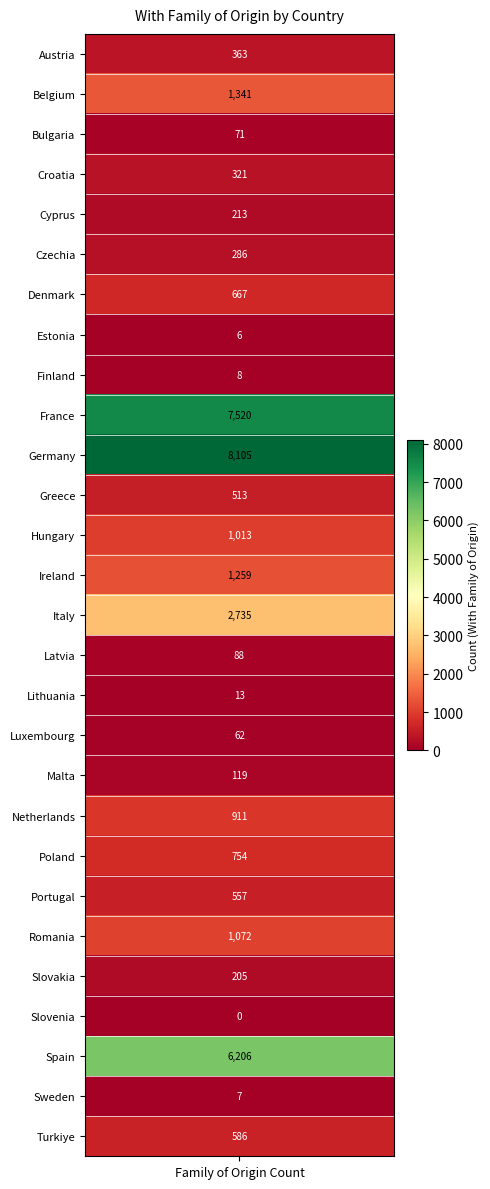

Reading left to right, transcribe all the data shown in this chart.

363	1341	71	321	213	286	667	6	8	7520	8105	513	1013	1259	2735	88	13	62	119	911	754	557	1072	205	0	6206	7	586